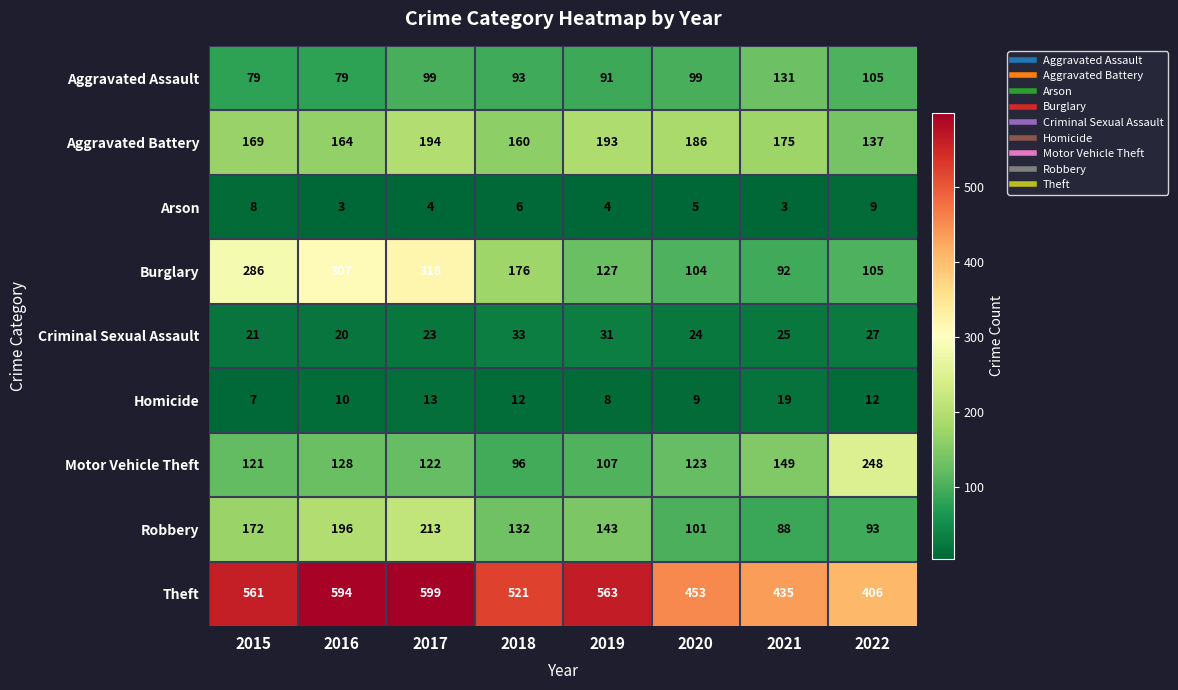

At which category is the sum across all series the highest?

2017